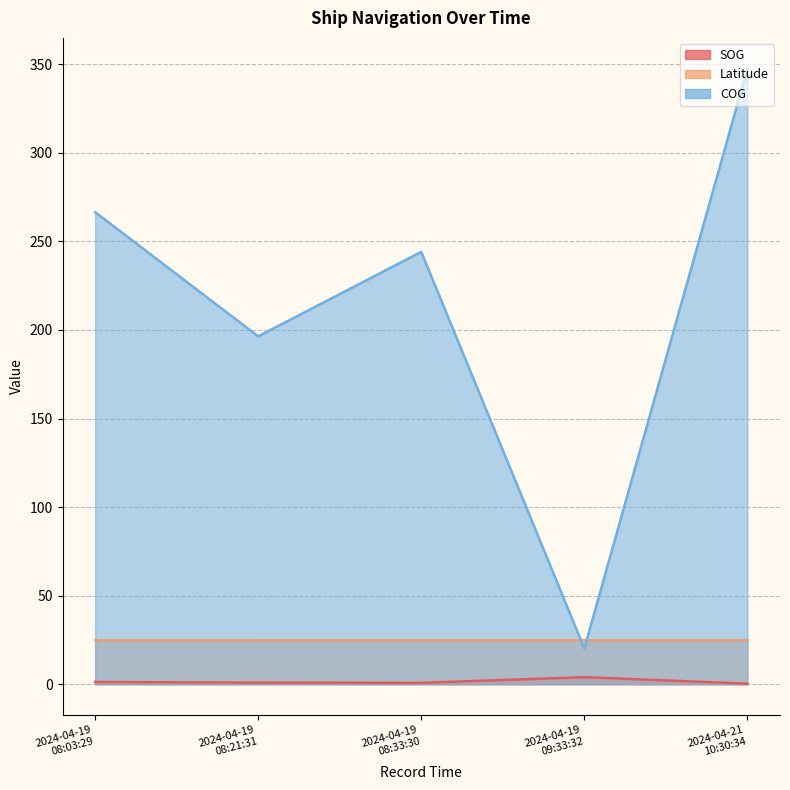

How many categories are shown in the chart?

5